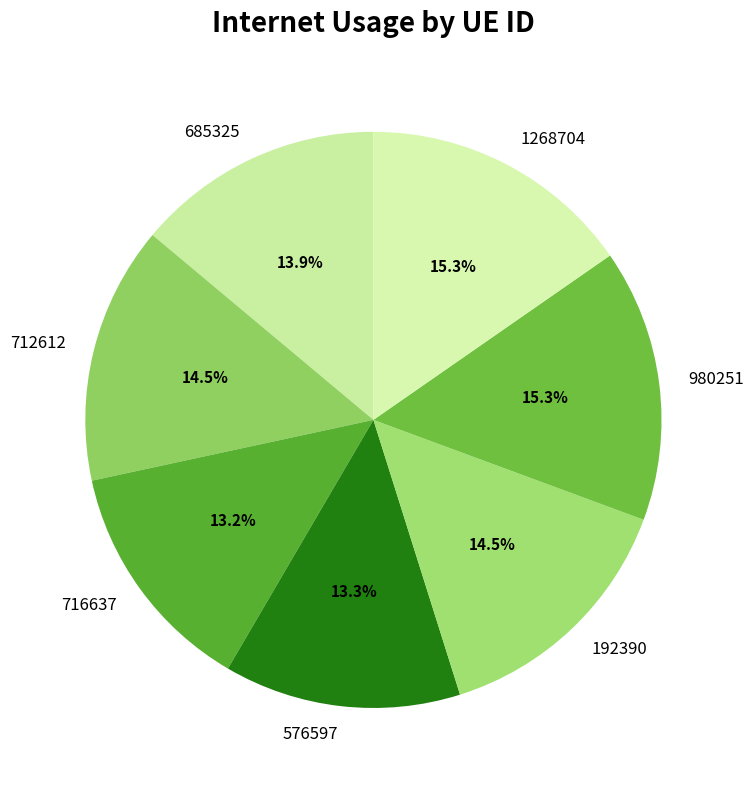

Combined, what portion of the pie is 192390 and 712612?

29.0%